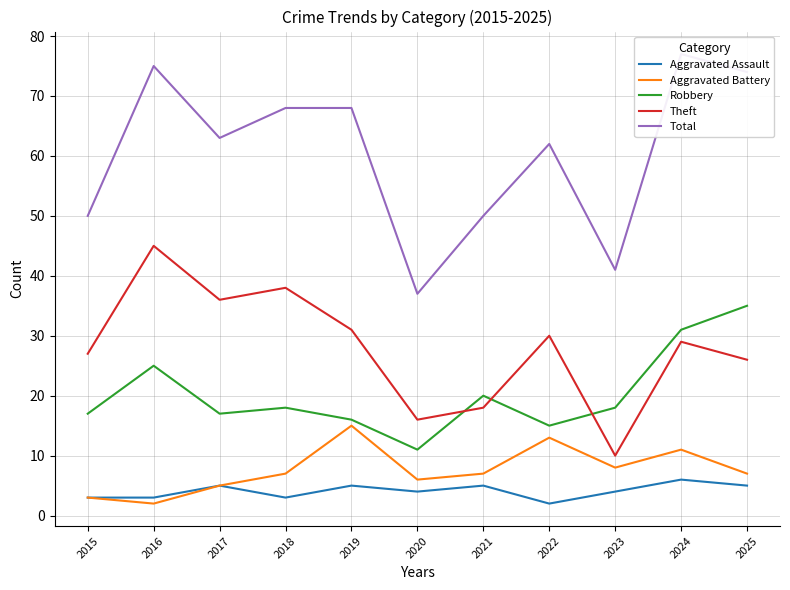

How many series are shown in this chart?

5